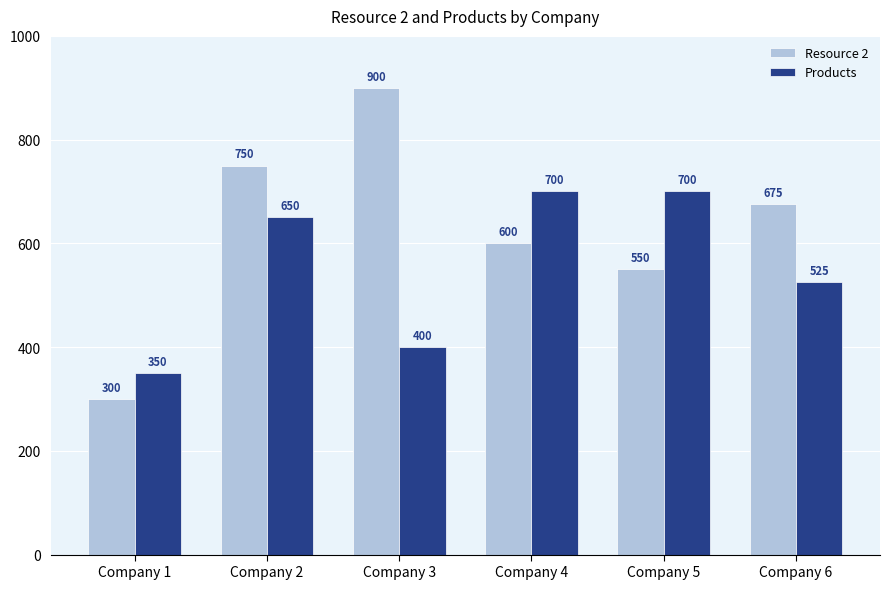

Is the value of Resource 2 at Company 6 greater than the value of Products at Company 4?

No